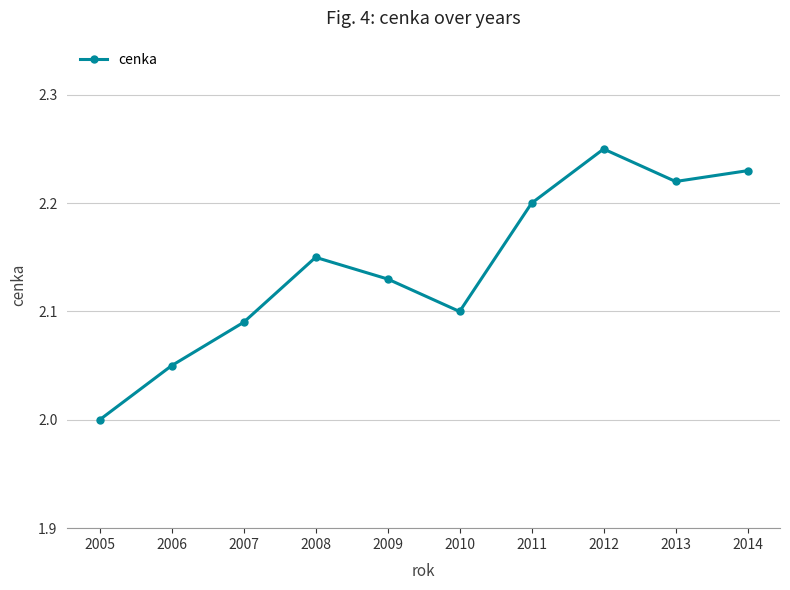

True or false: the data has more than 2 interior local peaks.

False